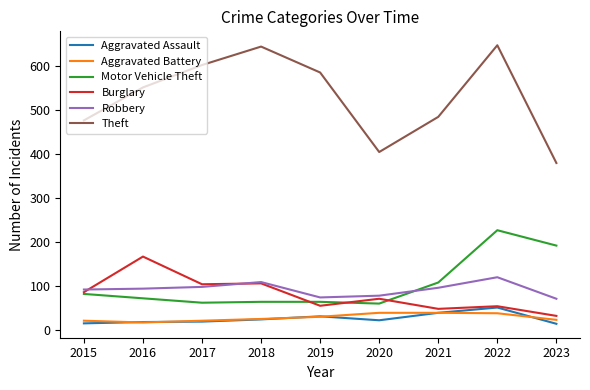

What is the spread (max minus min) of values at 2018?

621